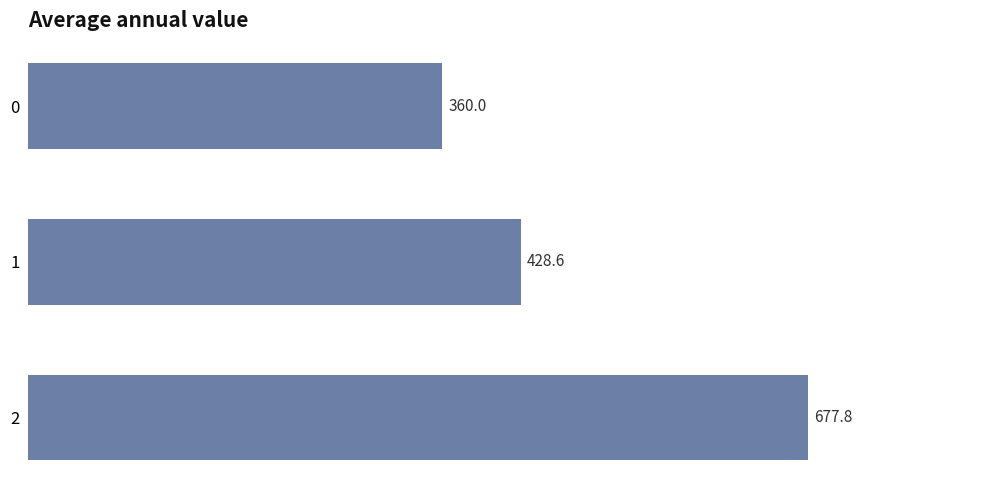

What is the sum of the values at 0 and 1?

788.6